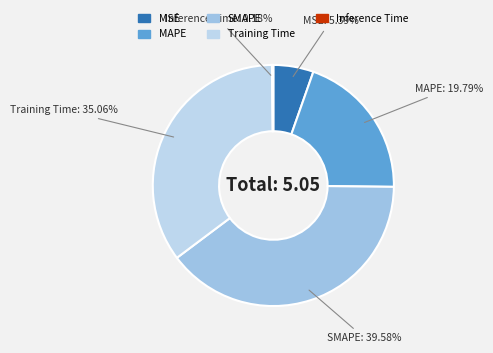

Does MSE account for over 50% of the chart?

No